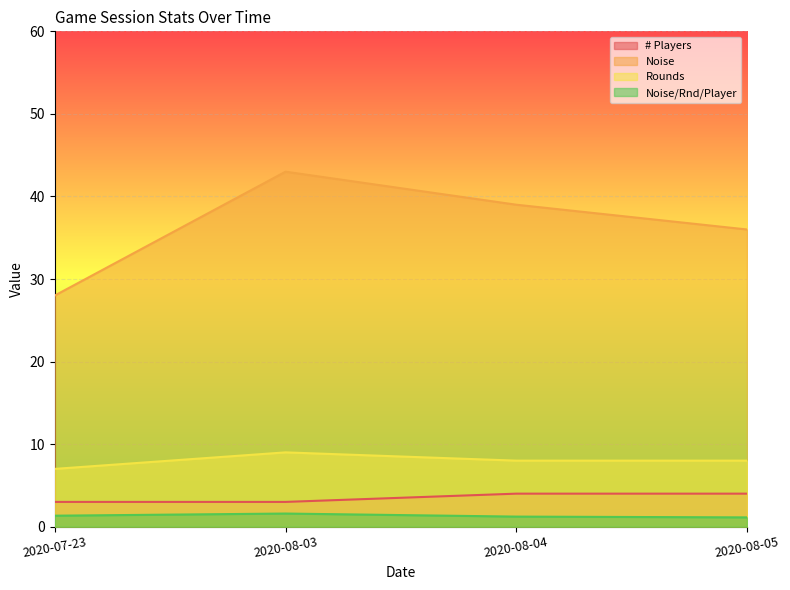

Which category has the lowest value in the Rounds series?

2020-07-23